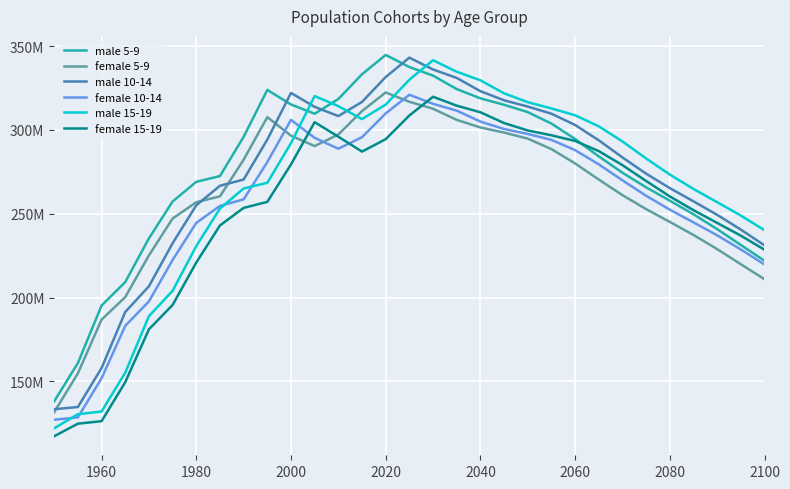

Is this an area chart (filled region under the line)?

No